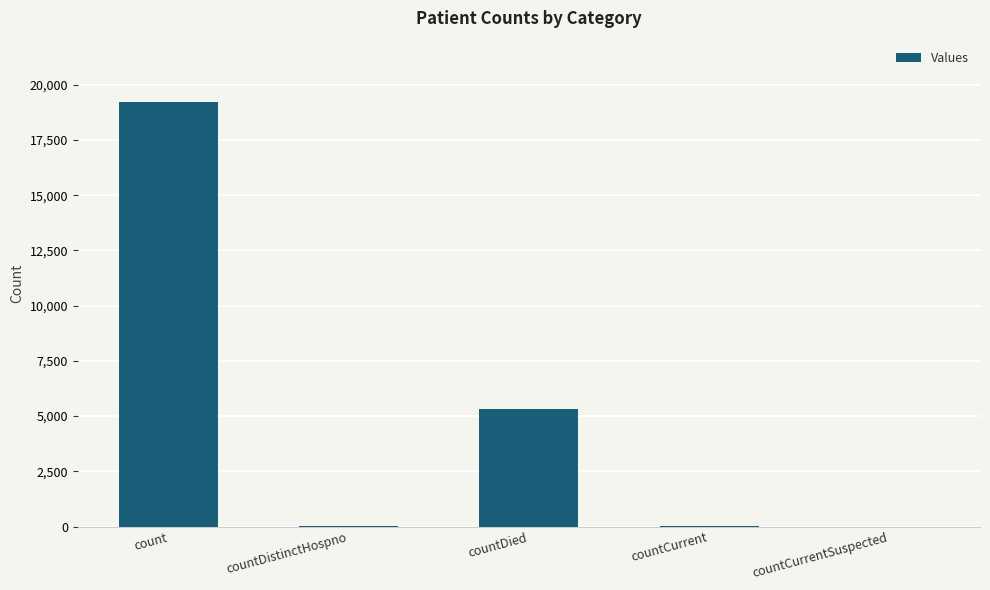

The chart shows a value of 0 at countCurrentSuspected. True or false?

True